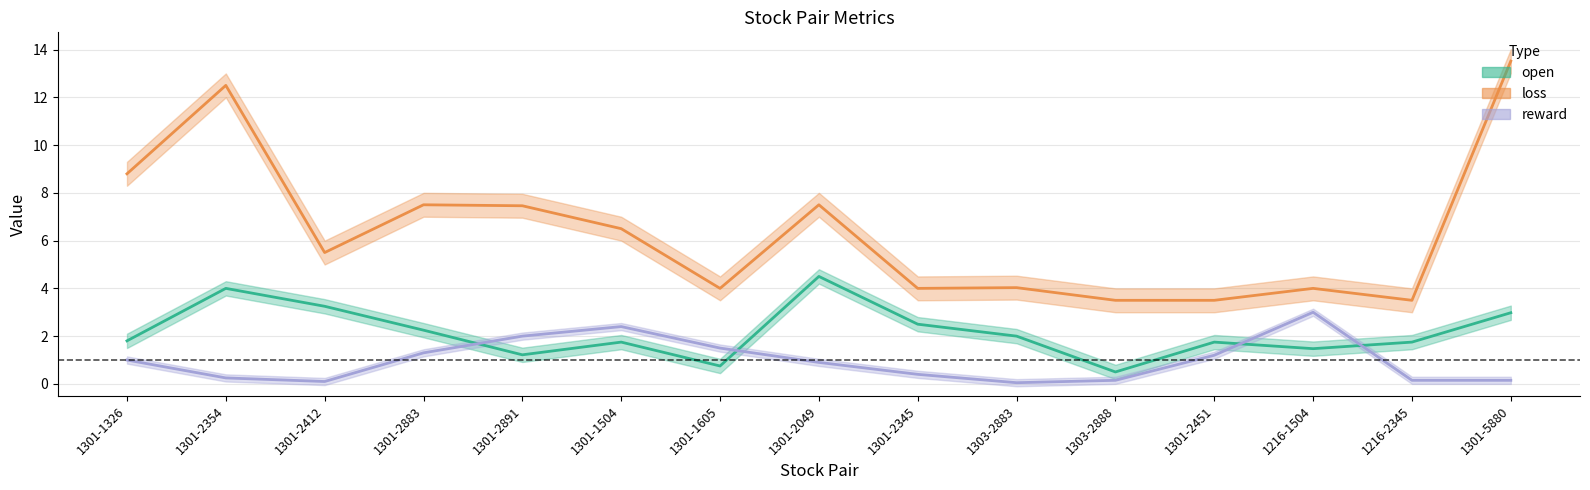

What is the maximum value for reward?

3.0